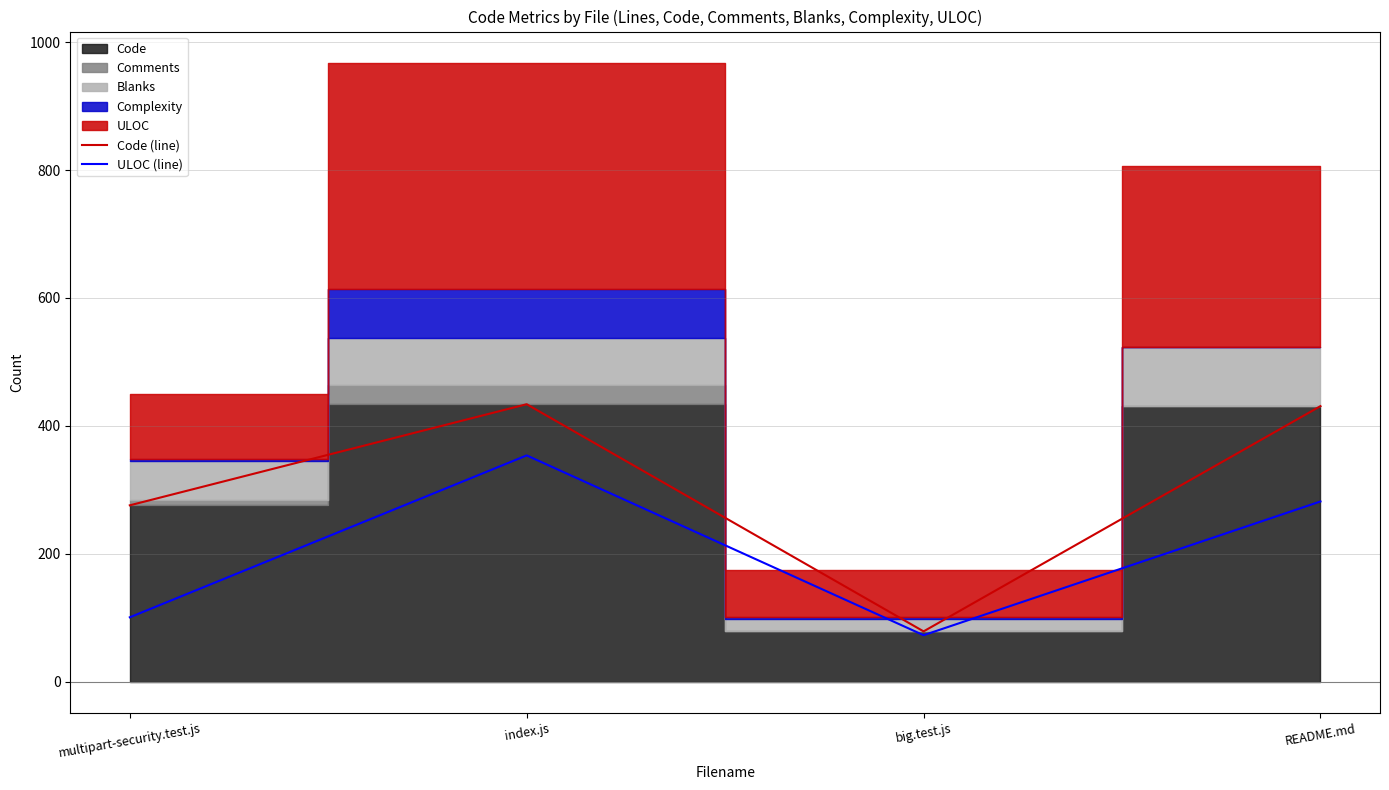

What is the sum of the Code (line) values at multipart-security.test.js and big.test.js?

355